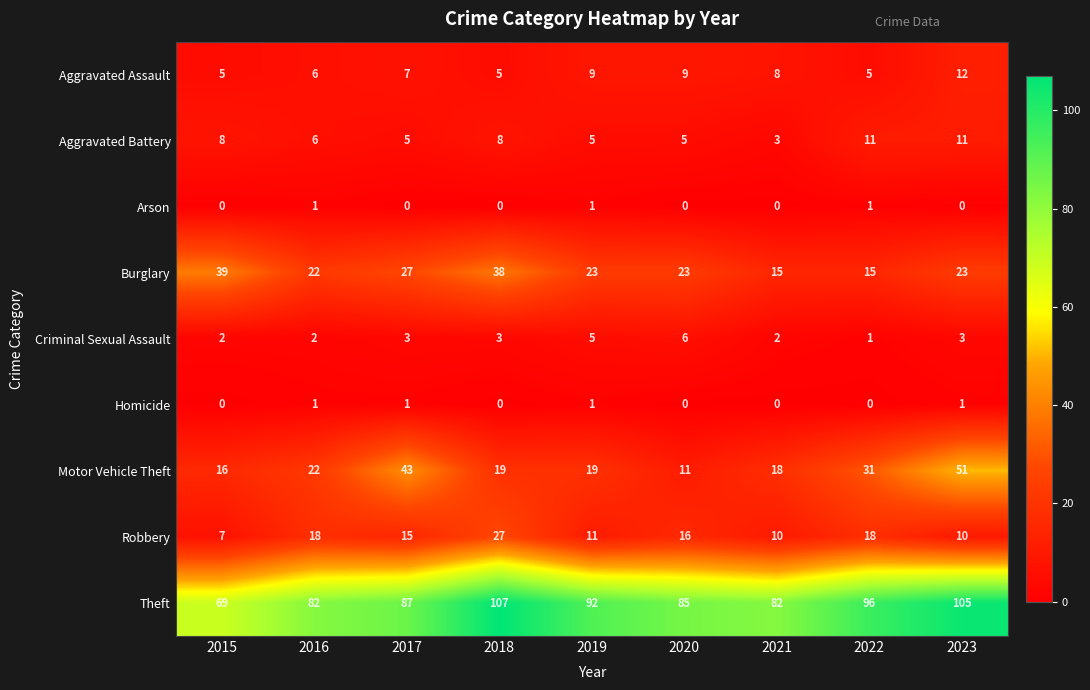

Which category has the highest value across all series?

2018